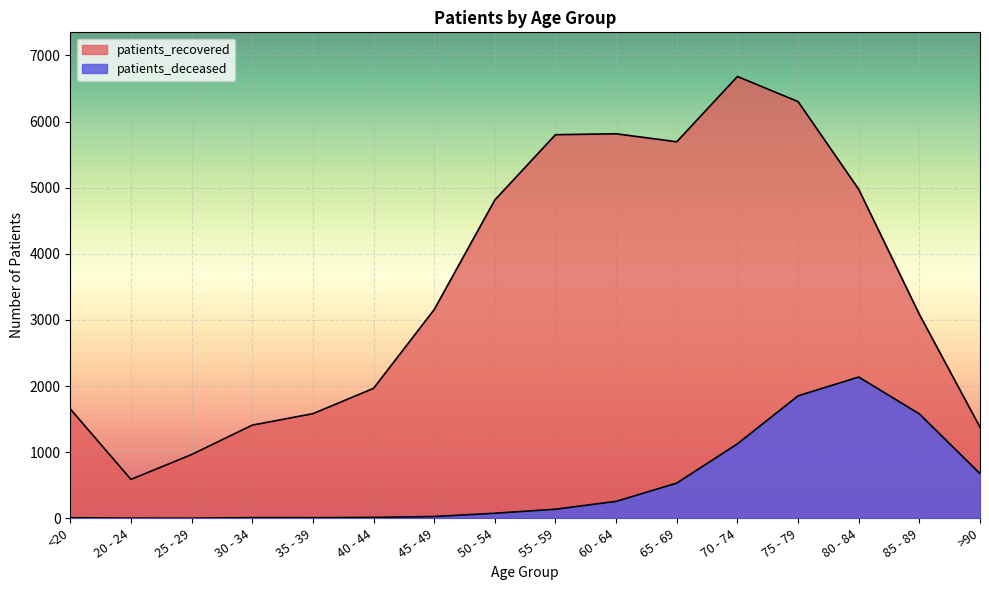

How many interior local peaks does the patients_recovered series have?

2